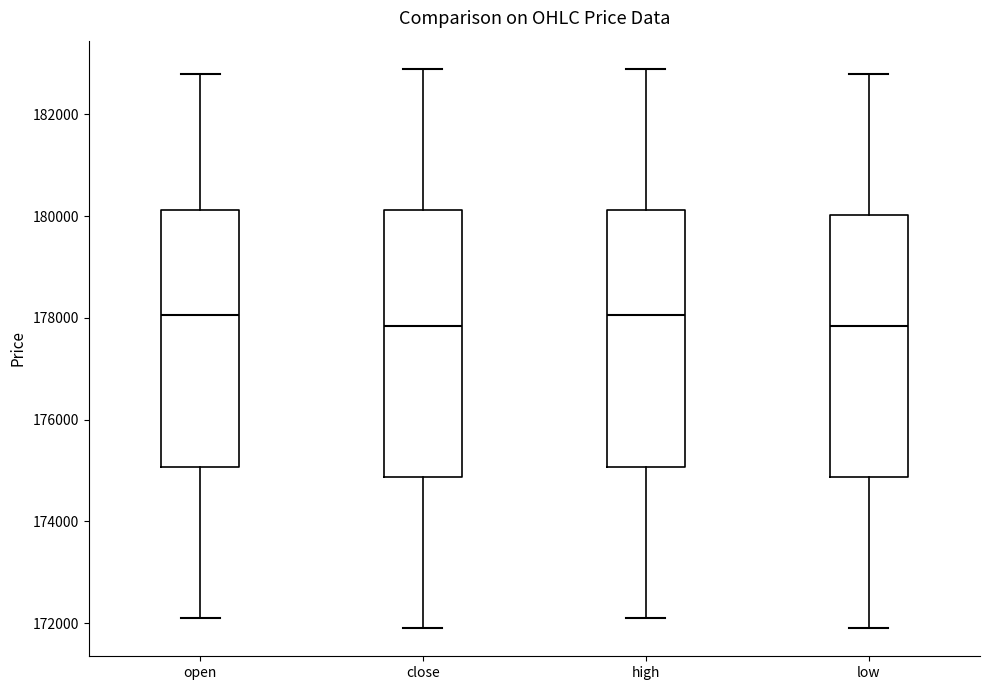

Where is the upper edge of the box for close on the y-axis? The values are not printed on the chart, so give them approximately, as read against the axis.

180200